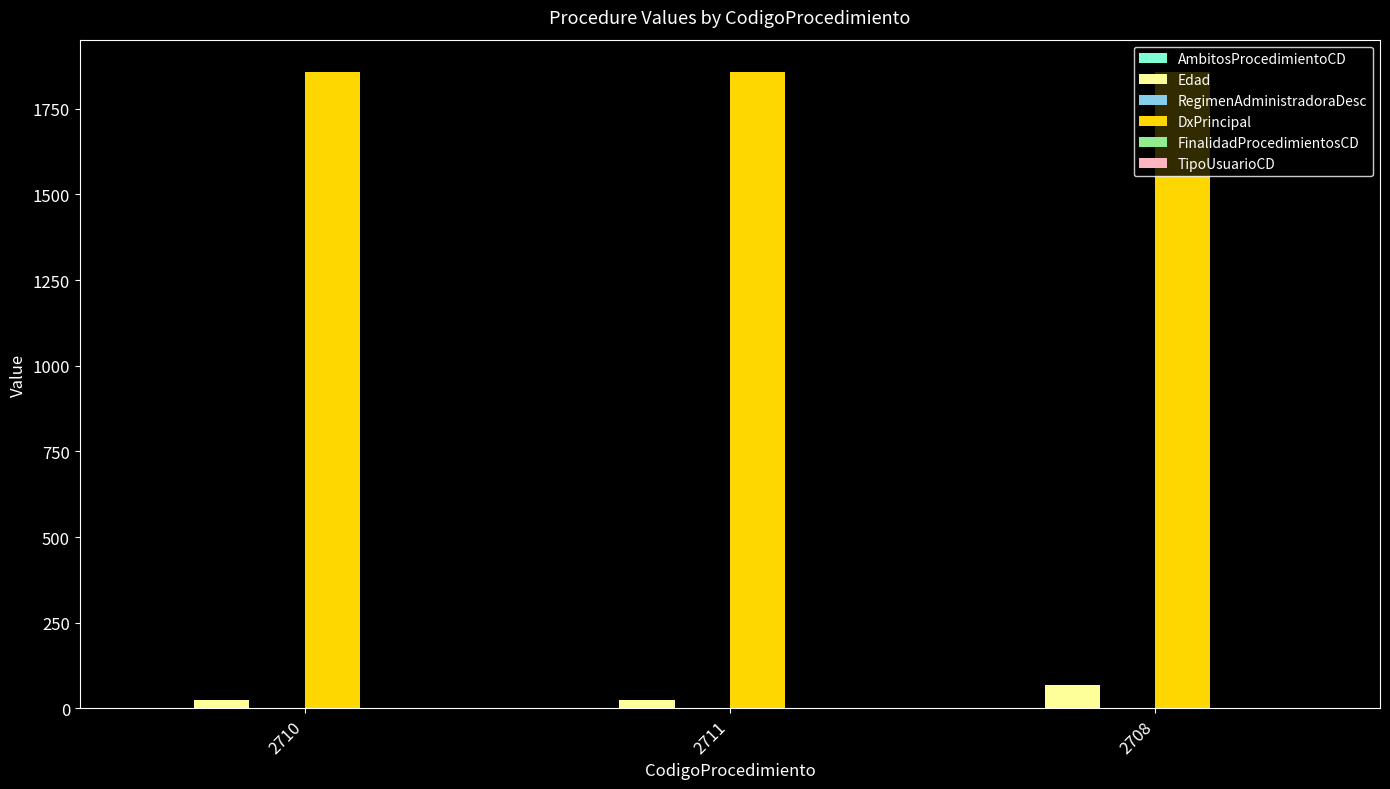

Is it true that Edad equals 67 at 2708?

True